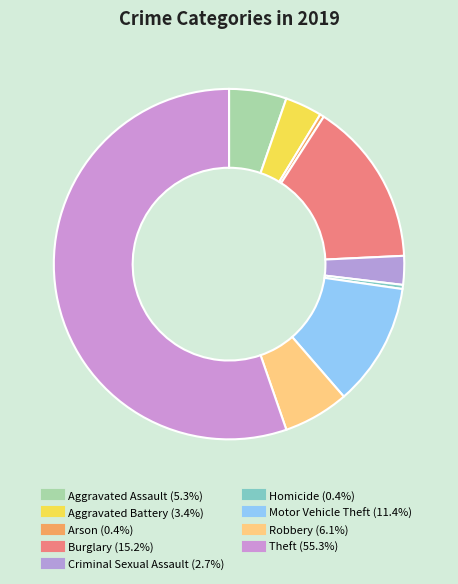

How many slices are in this pie chart?

9